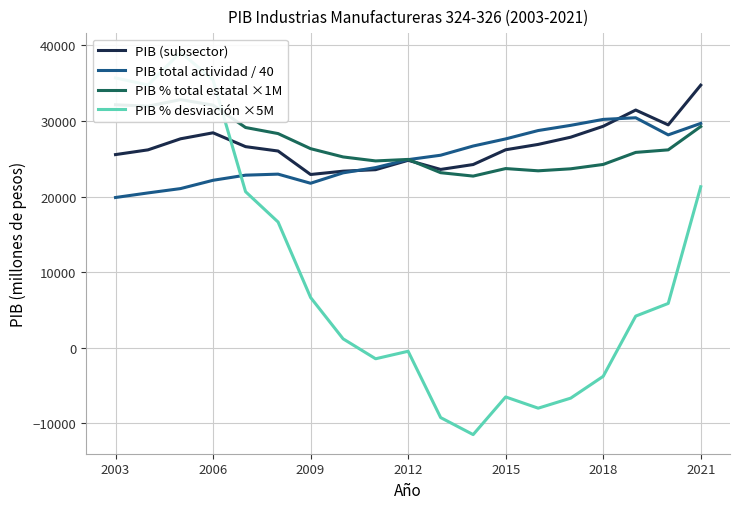

How many lines are shown in the chart?

4